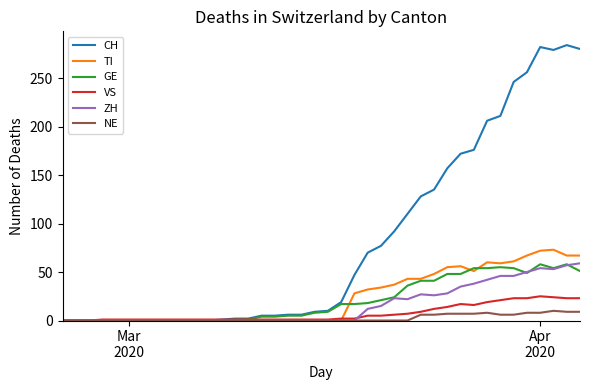

Which series has the widest spread of values?

CH